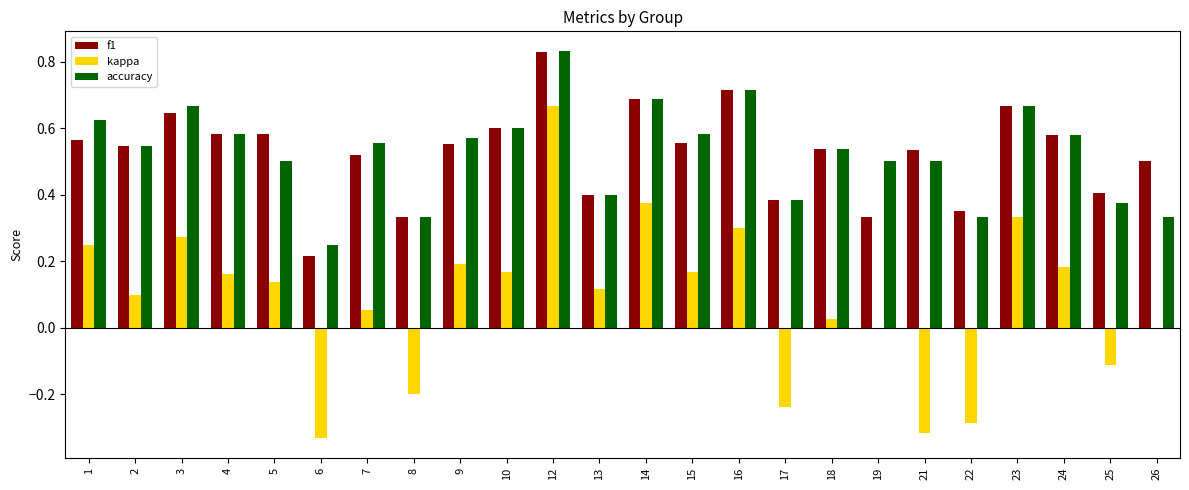

True or false: accuracy has a value of 0.2 at 23.

False